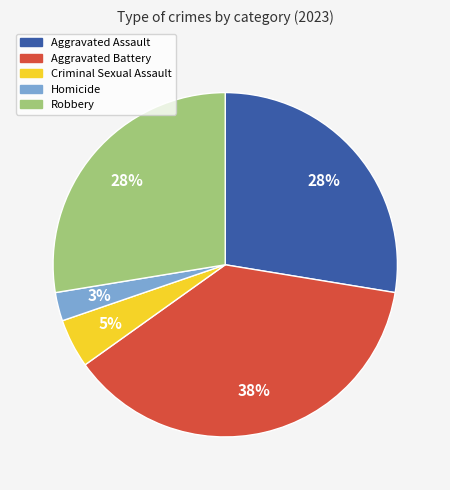

Is there any slice that represents more than half of the pie?

No